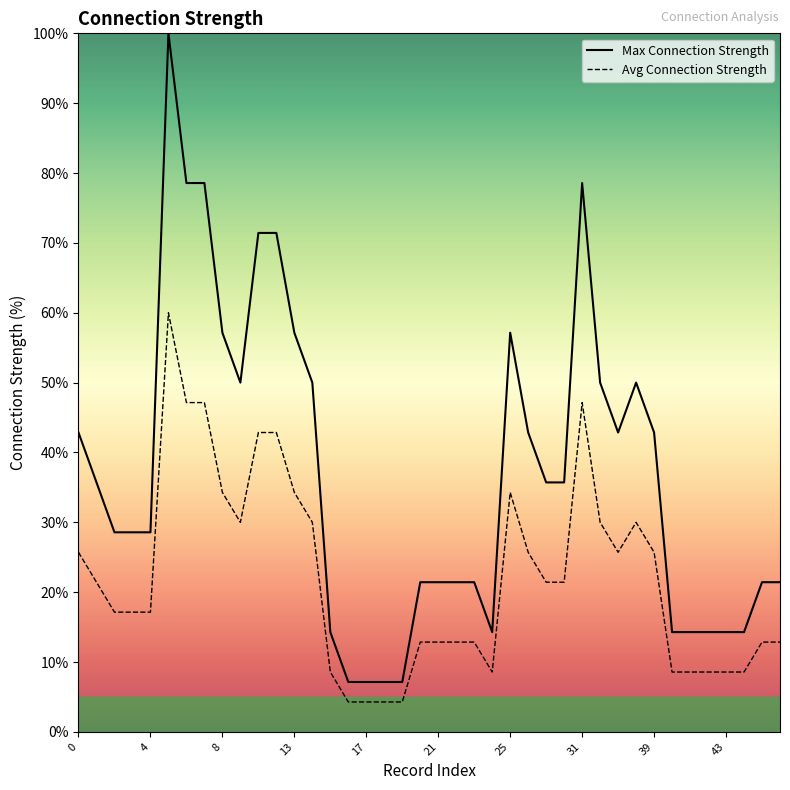

What is the total value across all series at 15?

11.4